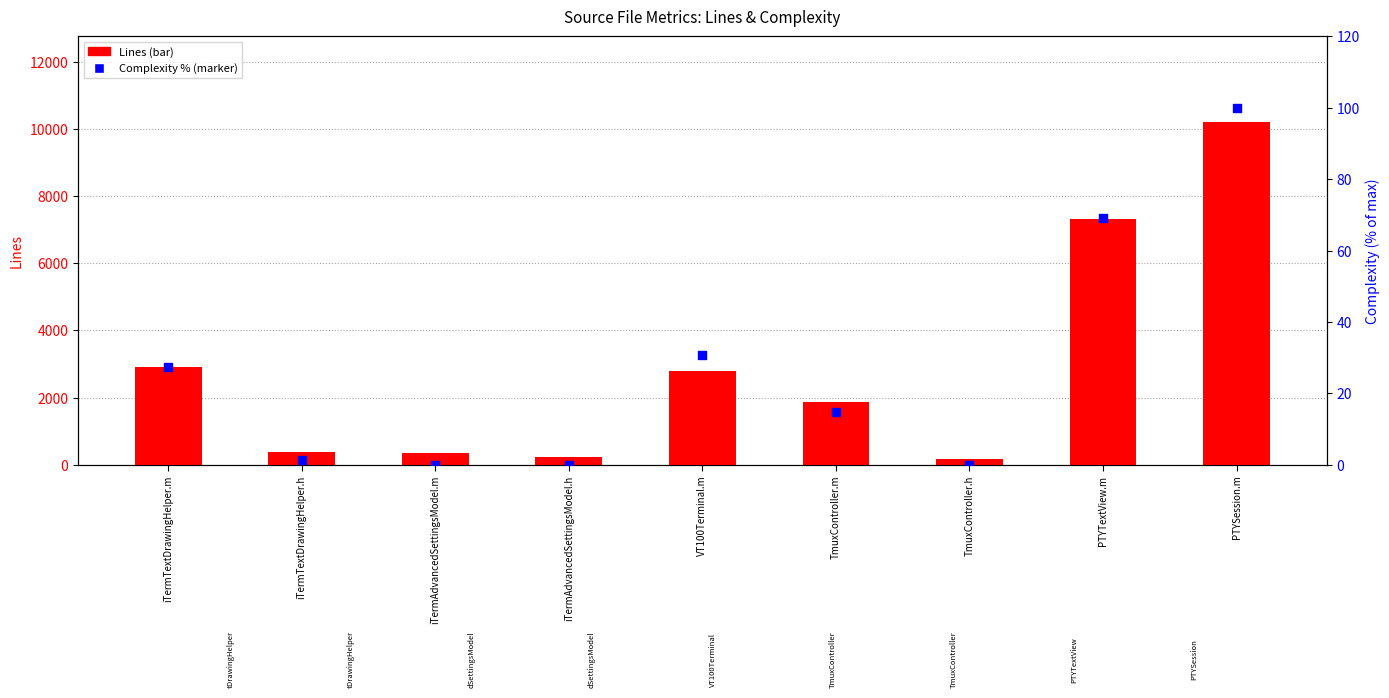

Which series has the largest total across all categories?

Lines